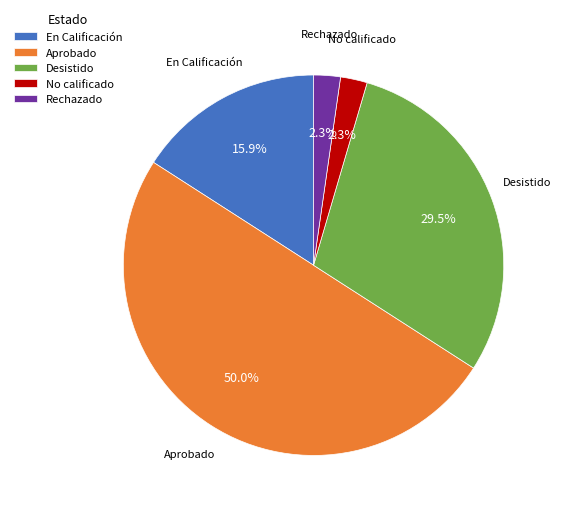

To the nearest percent, what portion does Rechazado represent?

2%